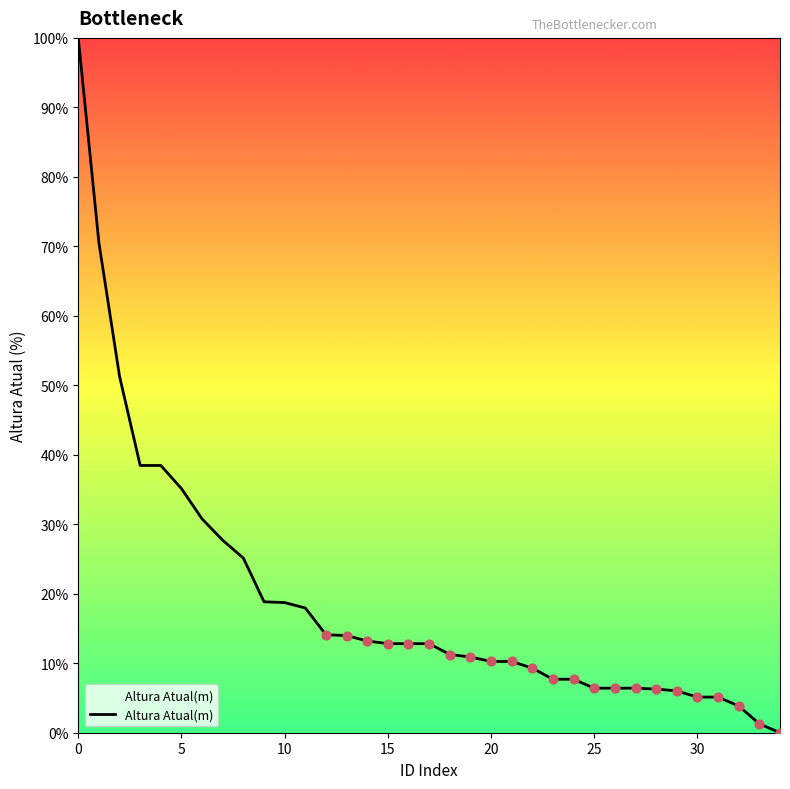

What is the maximum value shown in the chart?

100.0